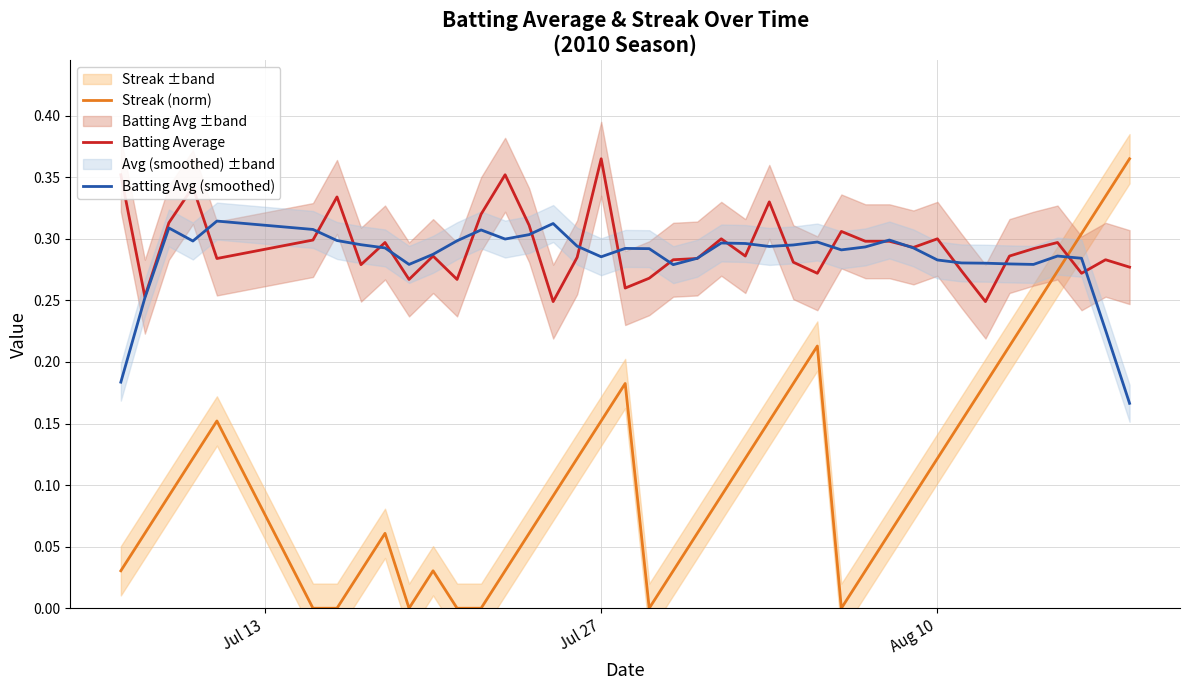

True or false: Batting Avg (smoothed) has a value of 0.2 at 33.

False